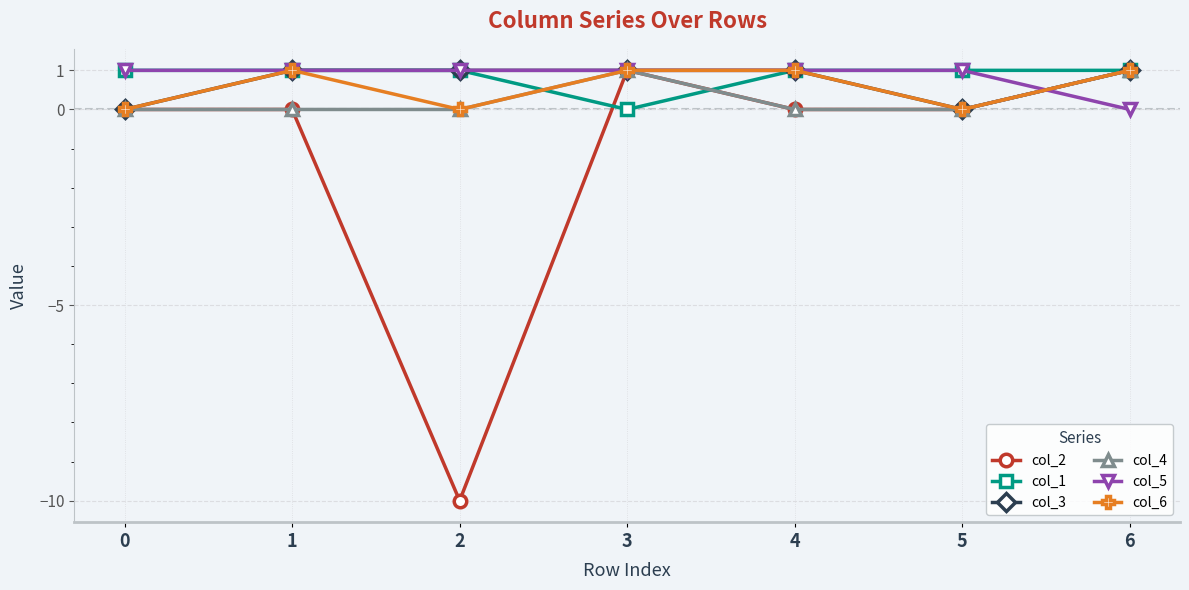

What value does the col_2 series have at 3?

1